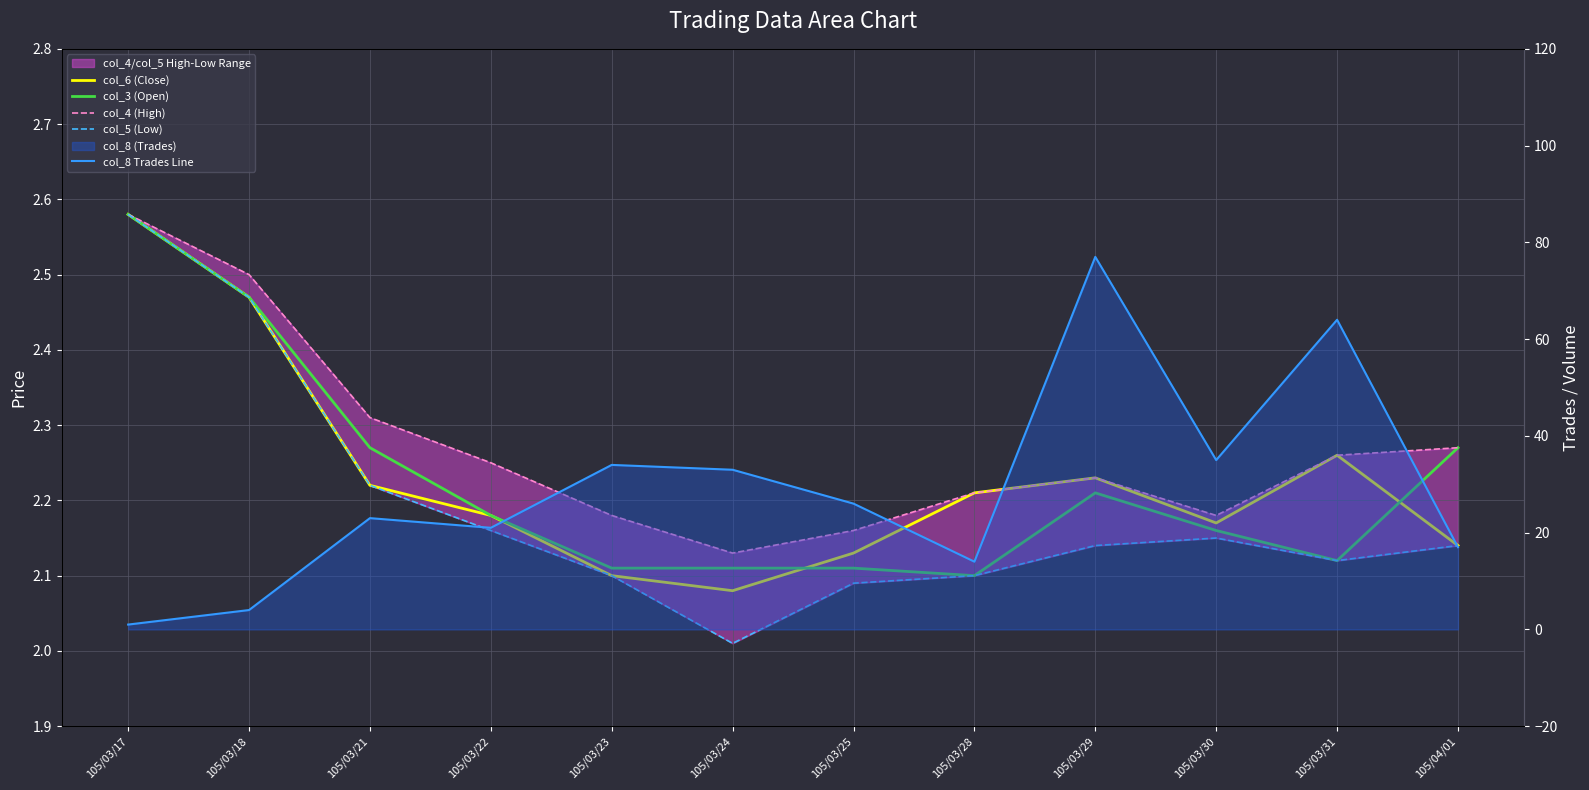

Between 105/03/24 and 105/03/31, which is larger?

105/03/31